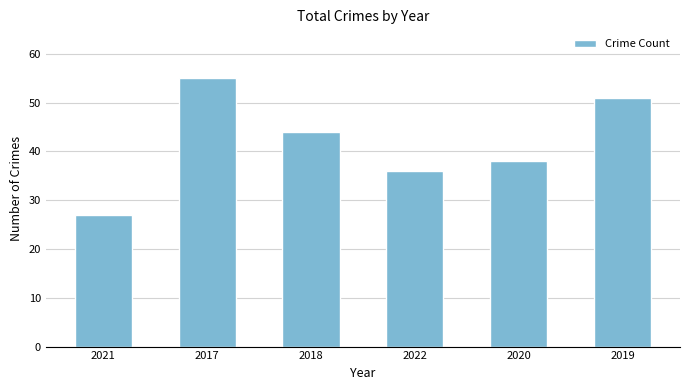

Reading left to right, what are all the values shown in this chart?

27	55	44	36	38	51